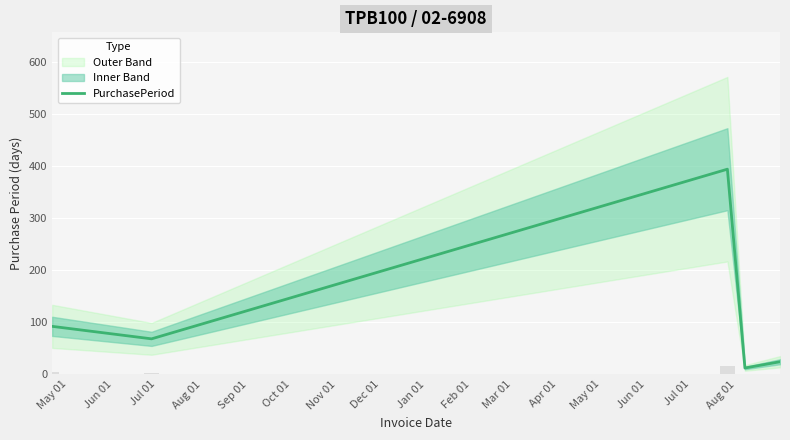

Between Aug 01 and Jul 01, which is larger?

Jul 01